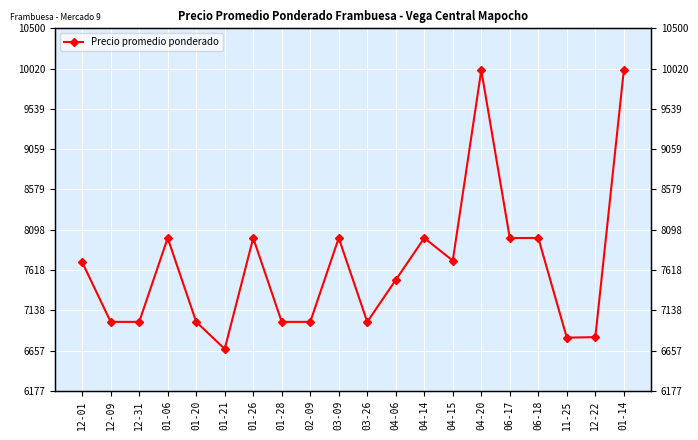

How many points are lower than both their immediate neighbors (excluding endpoints)?

4